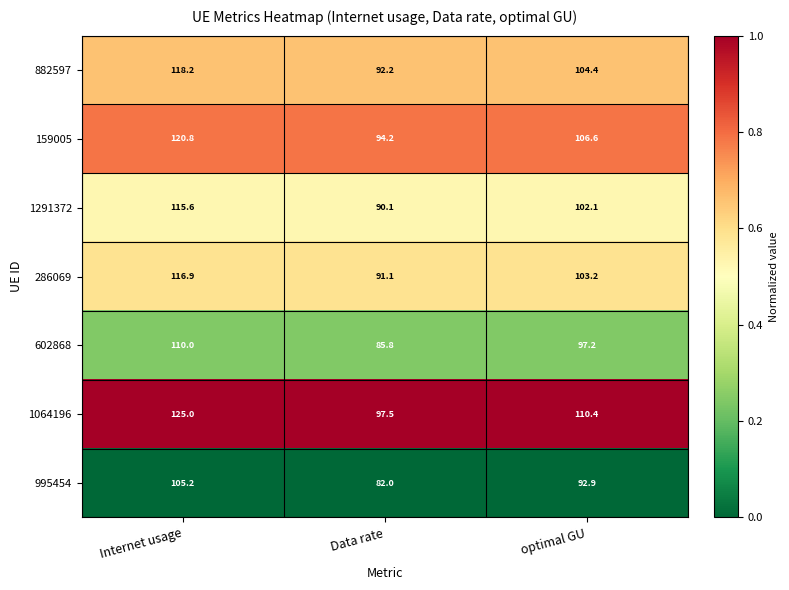

Reading right to left, what are all the values shown in this chart?

882597: 104.4	92.2	118.2
159005: 106.6	94.2	120.8
1291372: 102.1	90.1	115.6
286069: 103.2	91.1	116.9
602868: 97.2	85.8	110.0
1064196: 110.4	97.5	125.0
995454: 92.9	82.0	105.2